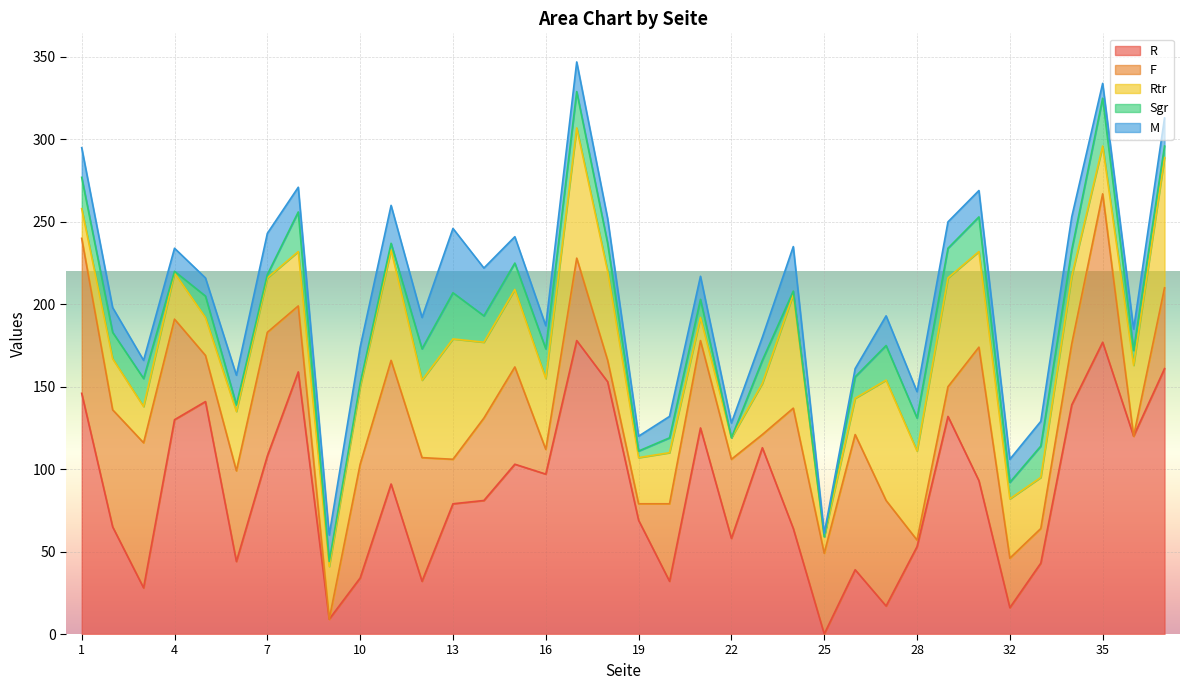

Which category has the highest value in the F series?

1